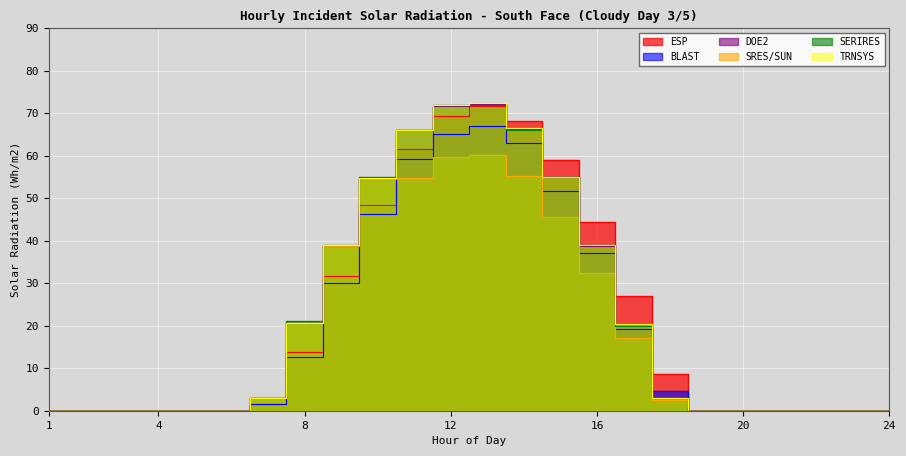

Rank the series by their maximum value, from lowest to highest.

SRES/SUN, BLAST, ESP, SERIRES, DOE2, TRNSYS